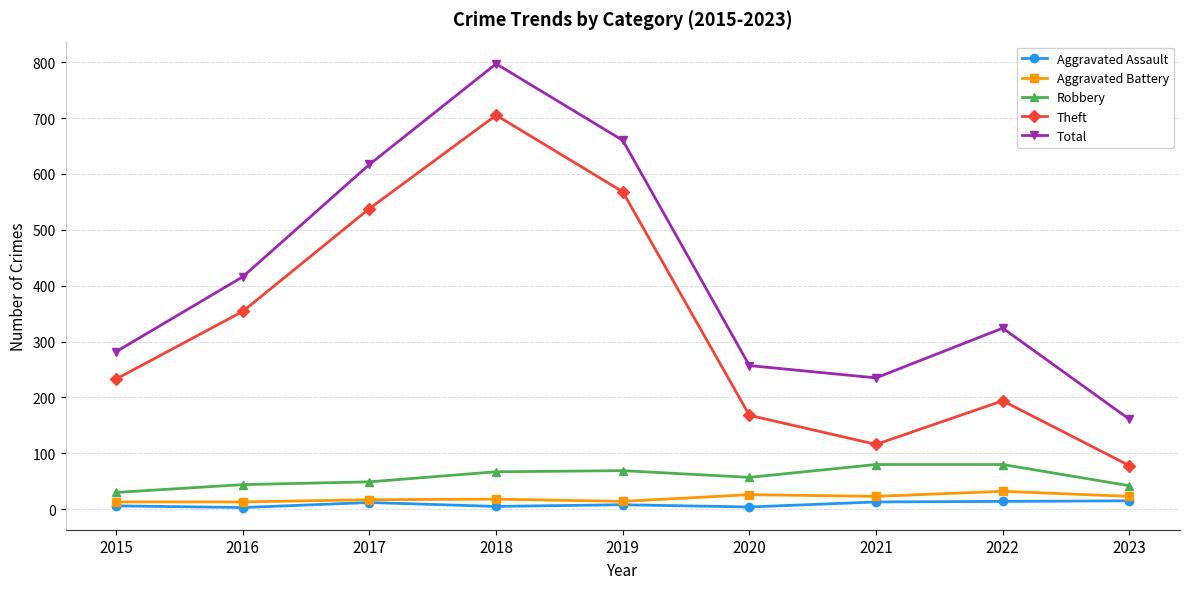

What value does the Theft series have at 2015?

233